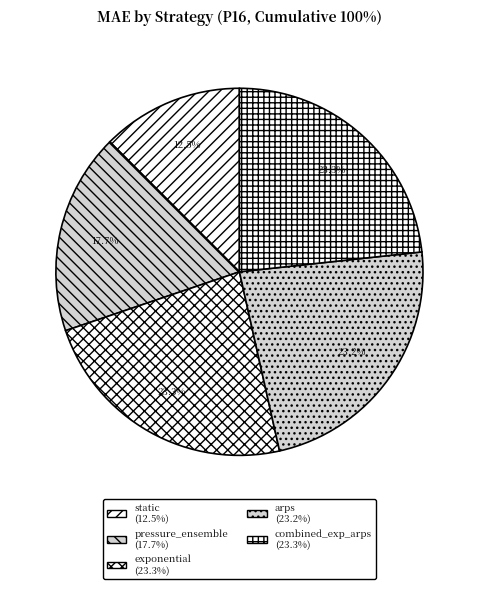

The exponential slice represents 10% of the pie. True or false?

False